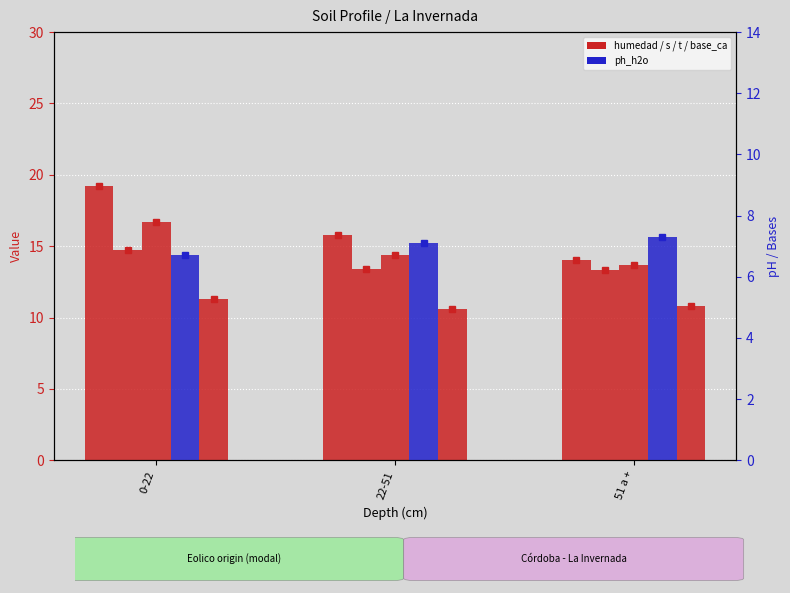

What is the sum of all analitico_t values?

44.8